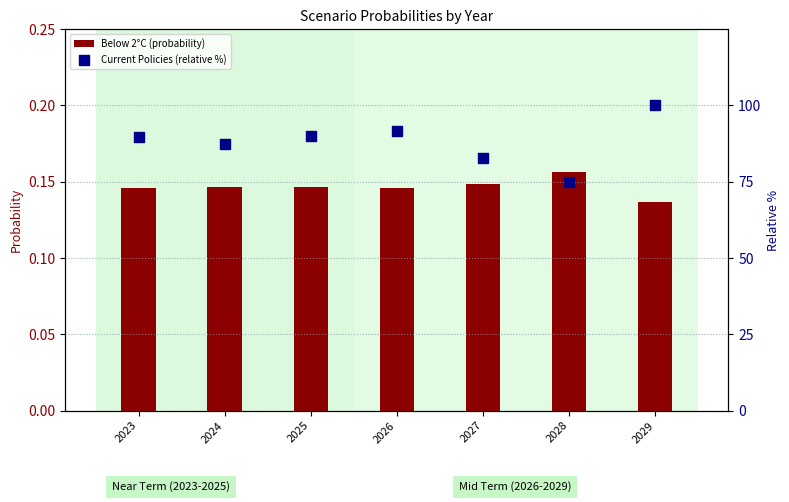

At how many categories does at least one series exceed 18?

7